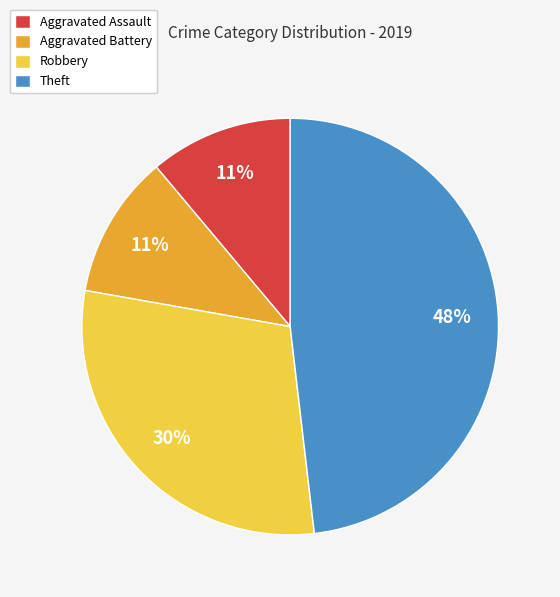

Which slice is the largest?

Theft